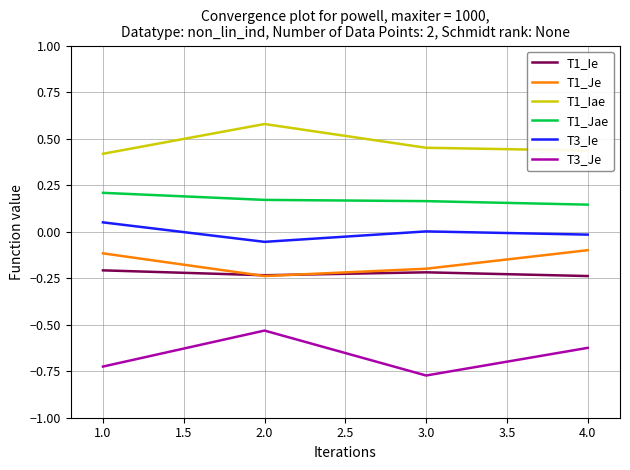

What is the sum of all T1_Iae values?

1.9